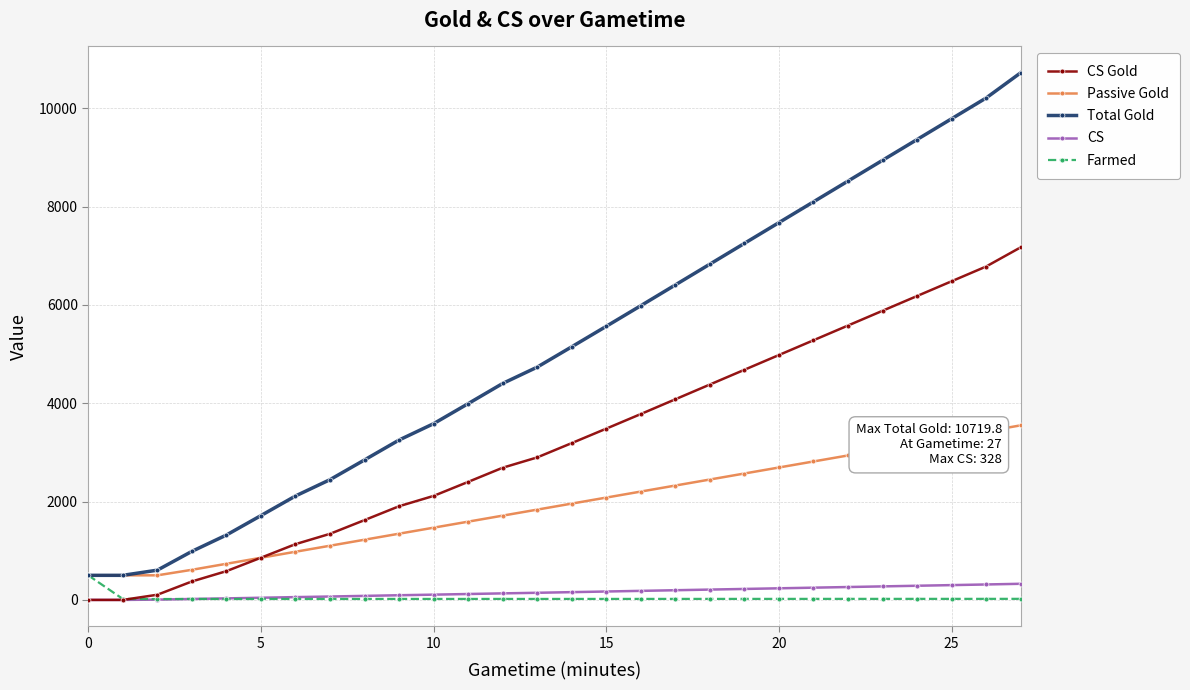

How many series are shown in this chart?

5